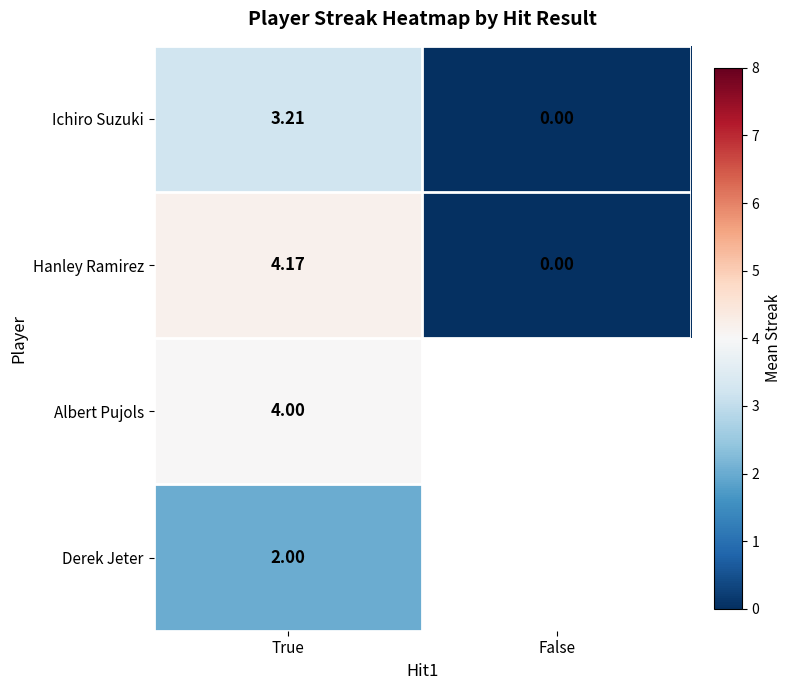

The value of Ichiro Suzuki at True is 3.2. True or false?

True